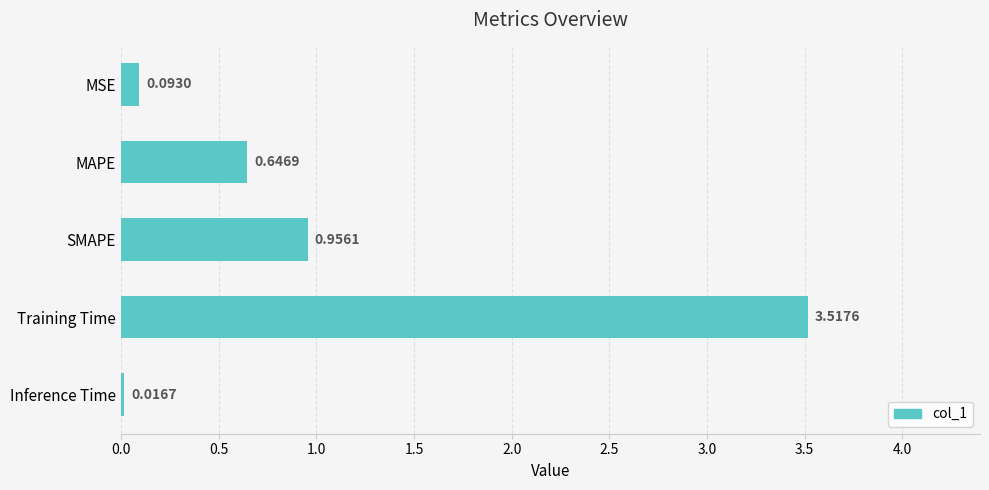

Rank the categories by value from lowest to highest.

Inference Time, MSE, MAPE, SMAPE, Training Time